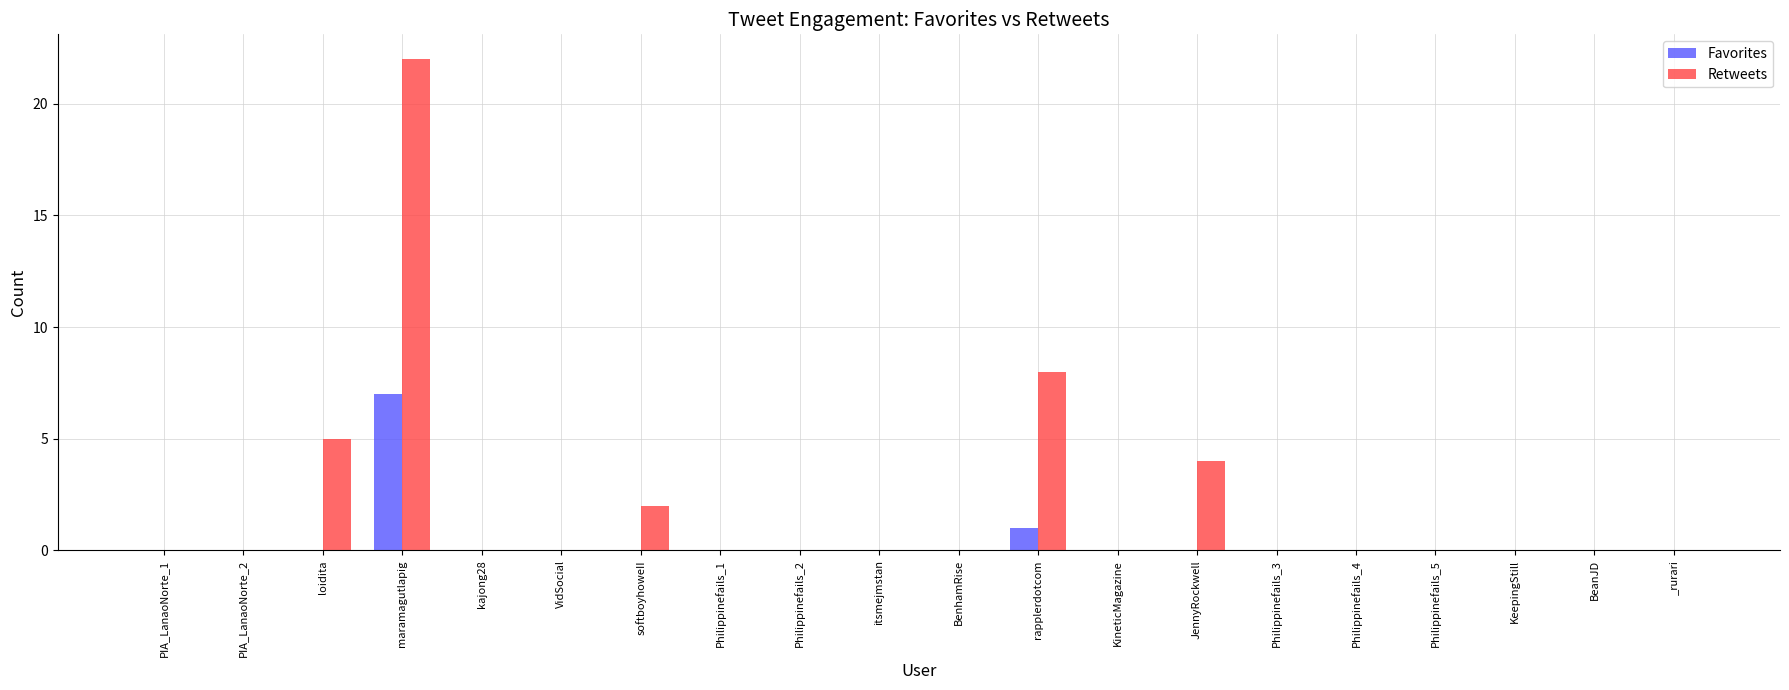

Which category has the highest value in the Favorites series?

maramagutlapig